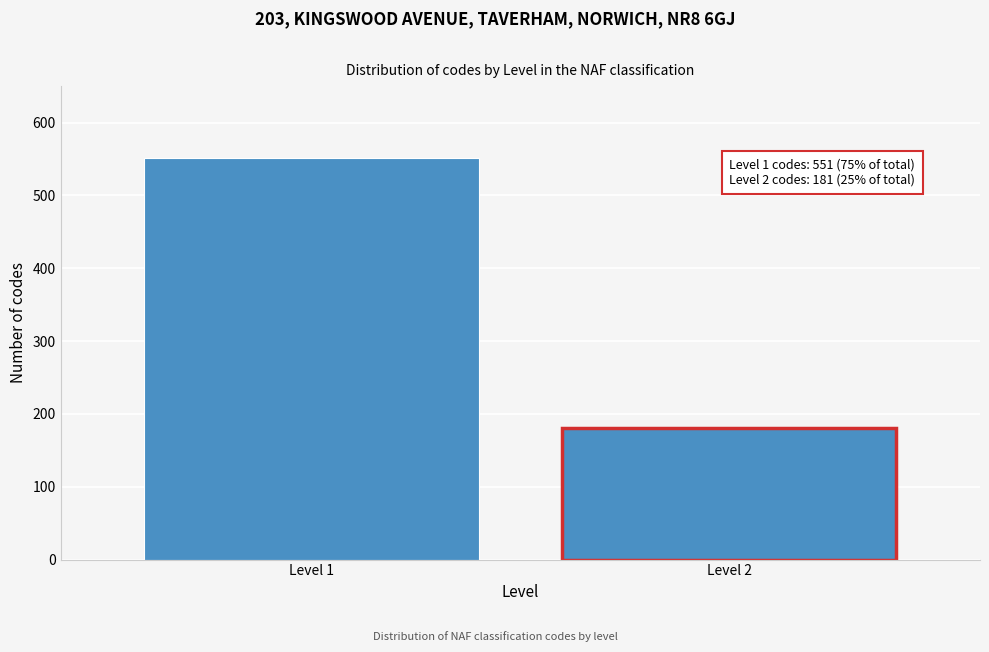

Reading left to right, list all the values displayed in this chart.

Level 1=551	Level 2=181